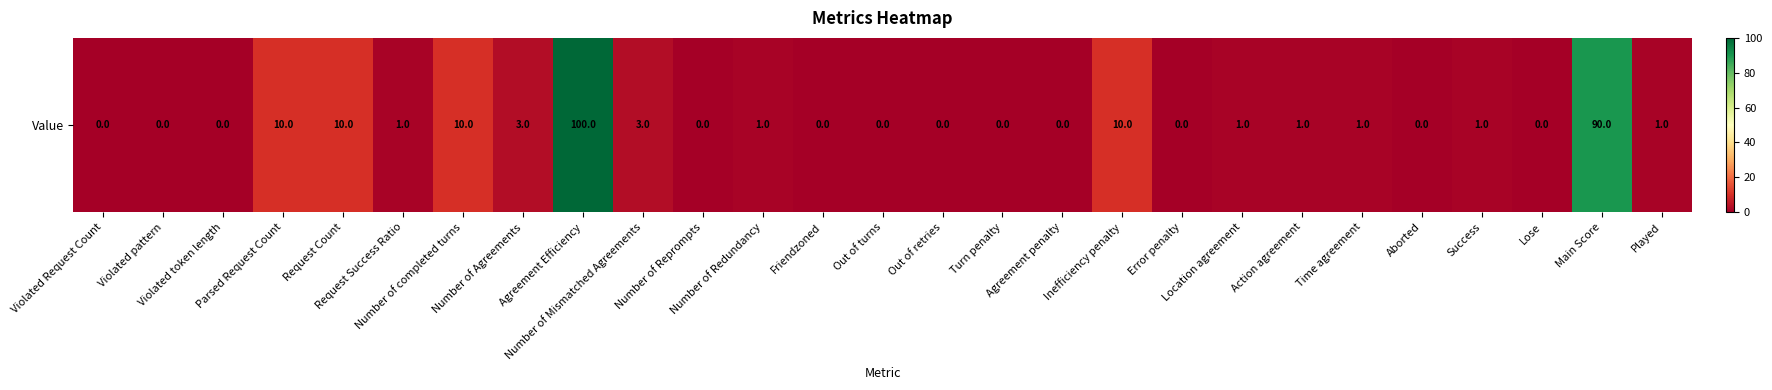

What is the difference between the second highest and second lowest values?

90